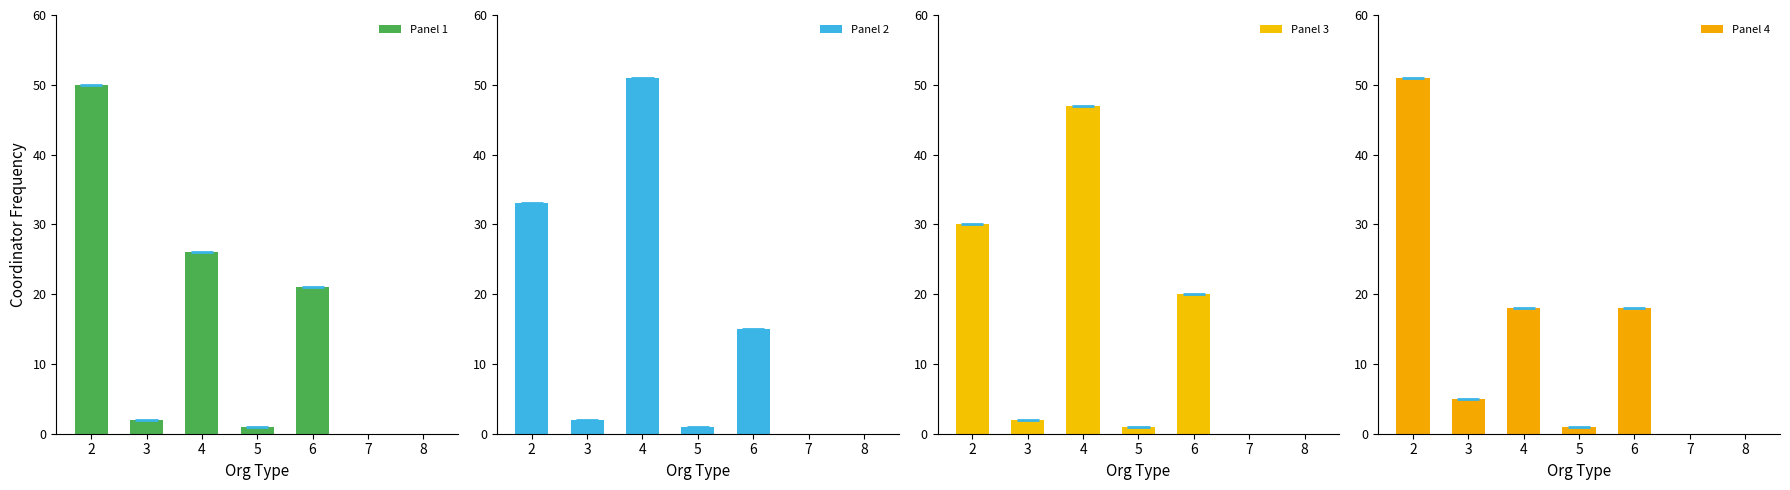

The value of Panel 2 at 3 is 2. True or false?

True